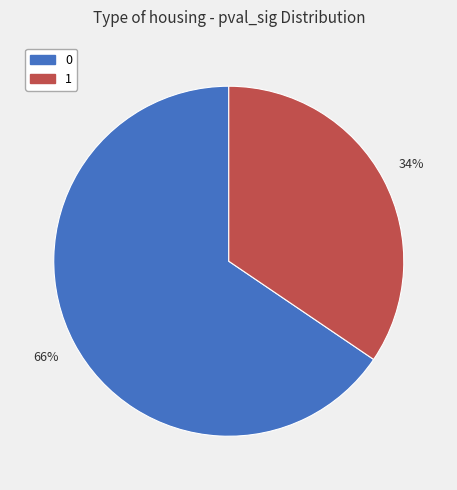

To the nearest percent, what is the average slice percentage?

50%